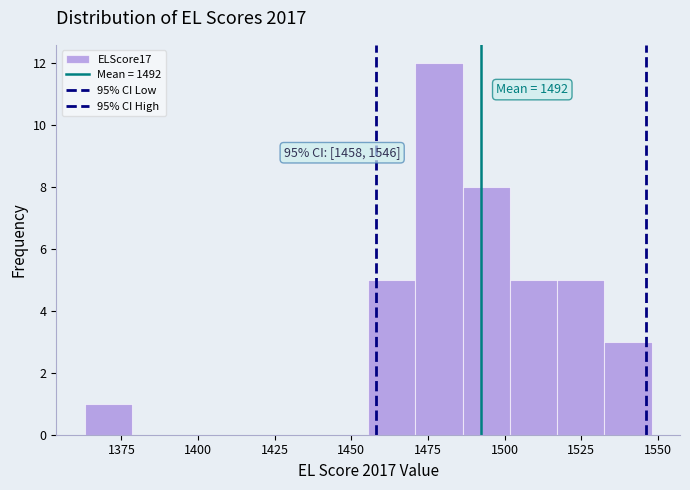

Read against the x-axis, roughly where is the centre of the tallest bar?

1480